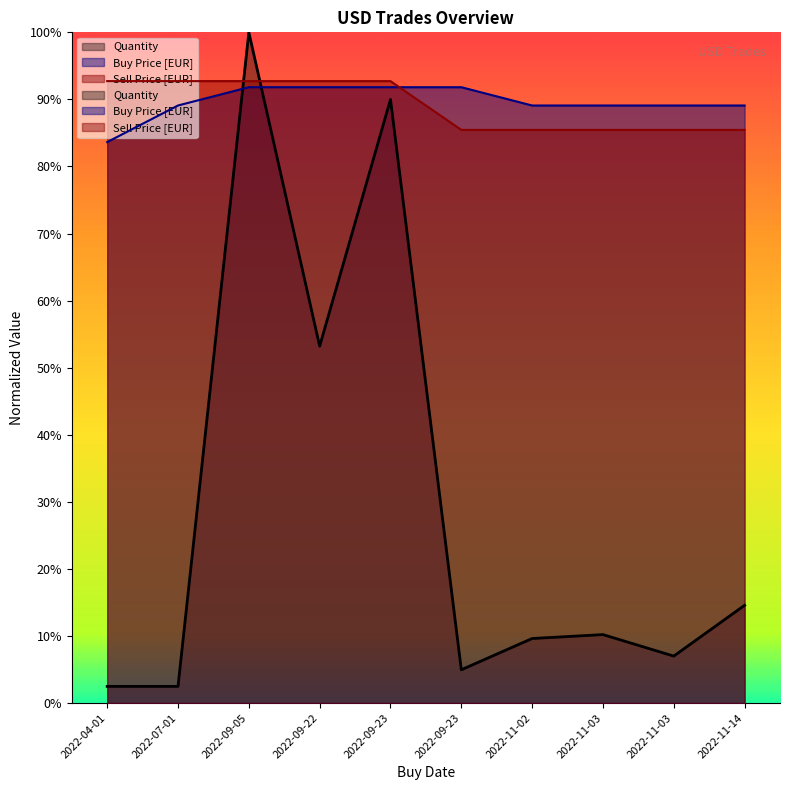

Is the value of Buy Price [EUR] at 2022-07-01 greater than the value of Sell Price [EUR] at 2022-07-01?

No